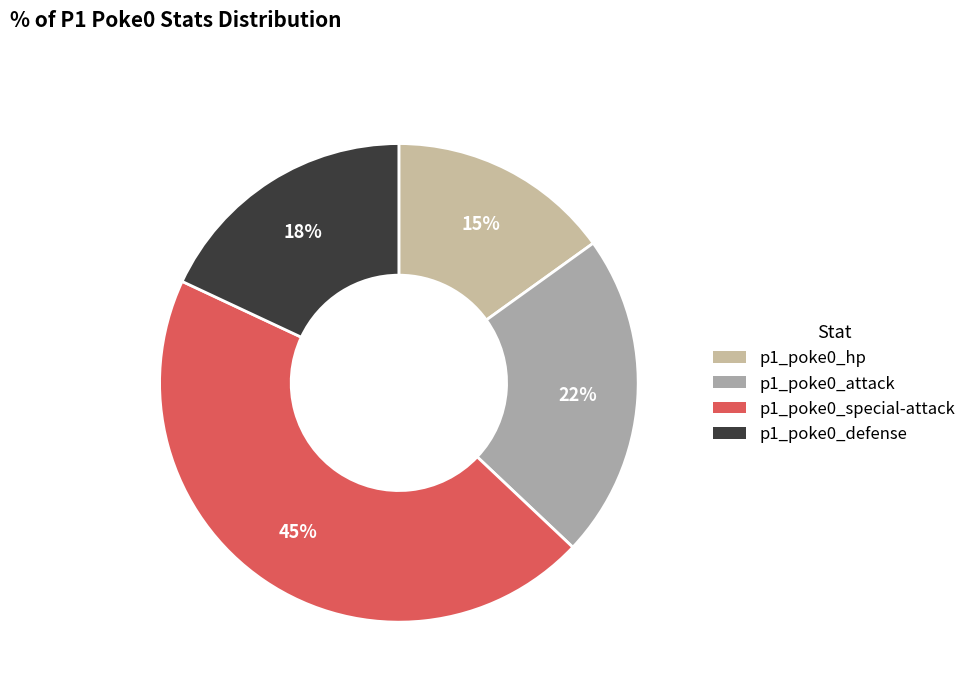

How many segments does this pie chart have?

4